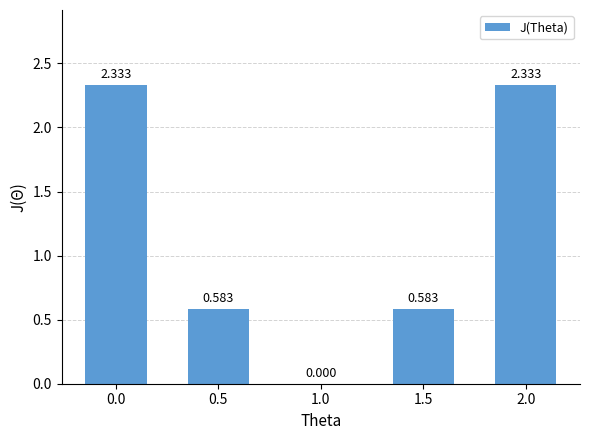

What is the sum of the values at 1.0 and 1.5?

0.6